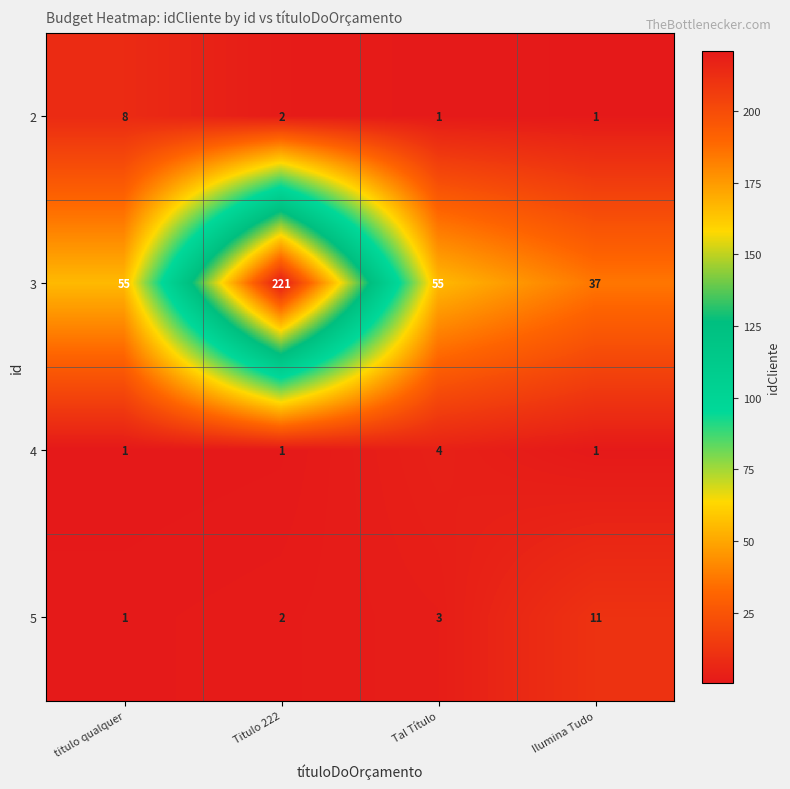

List the series in order of their peak value, lowest first.

4, 2, 5, 3